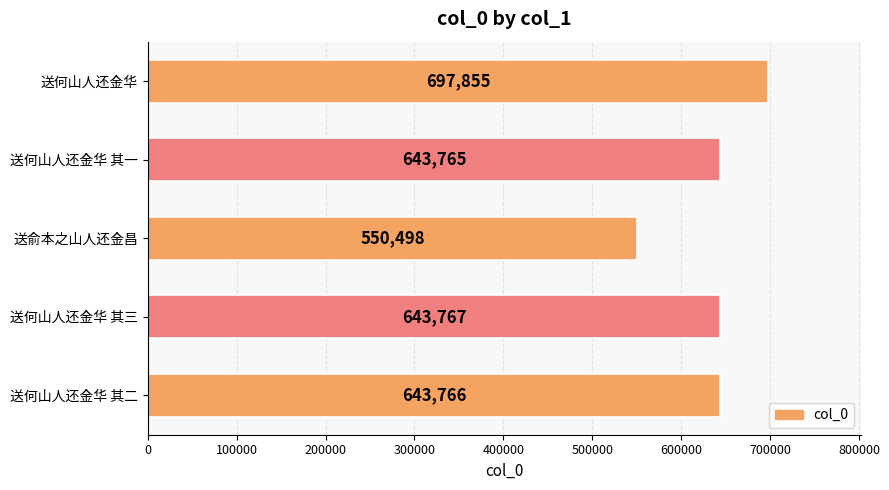

What is the maximum value shown in the chart?

697855